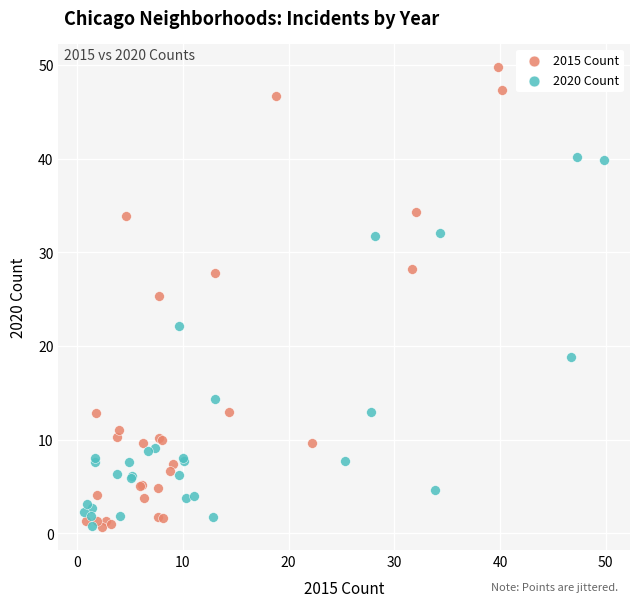

Which series has the largest Y range (max minus min)?

2015 Count